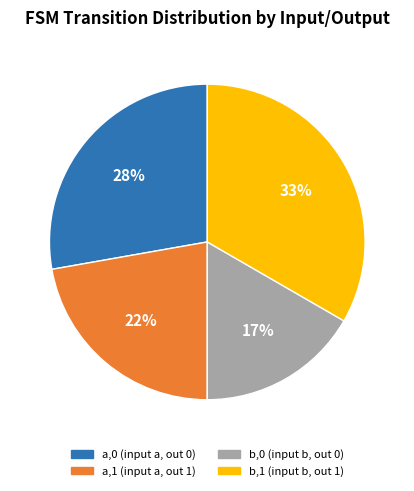

To the nearest percent, what percentage of the pie is a,0?

28%